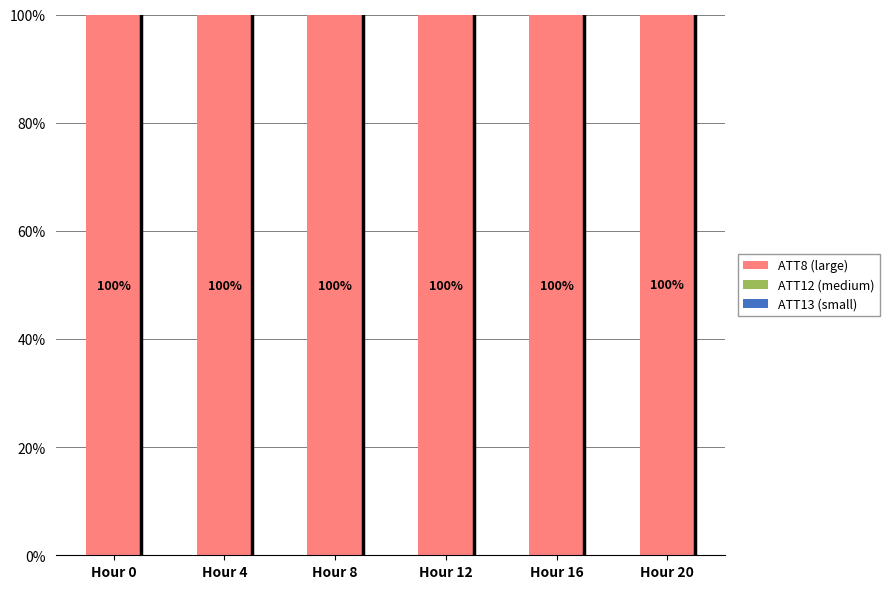

What is the highest value of the ATT8 (large) series?

1.0